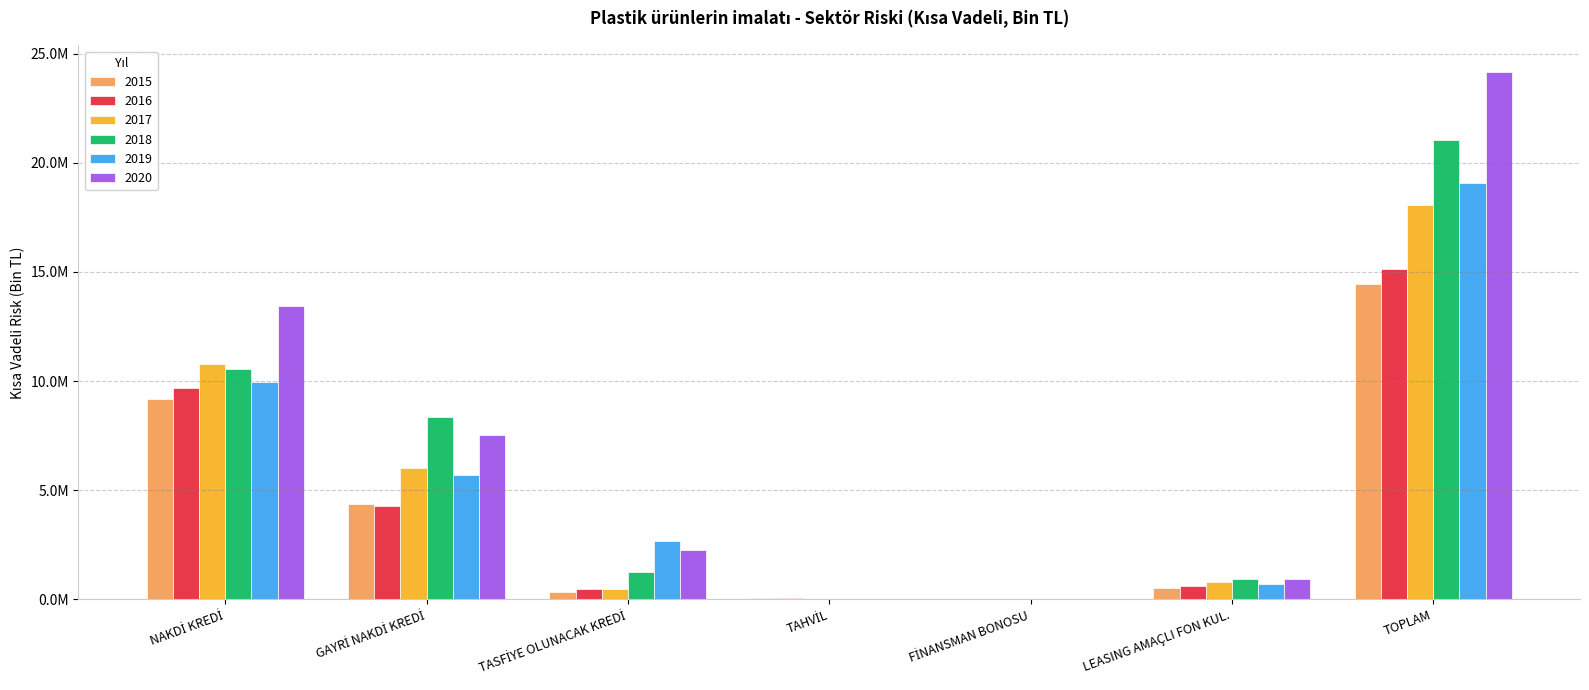

Which series has the largest total across all categories?

2020